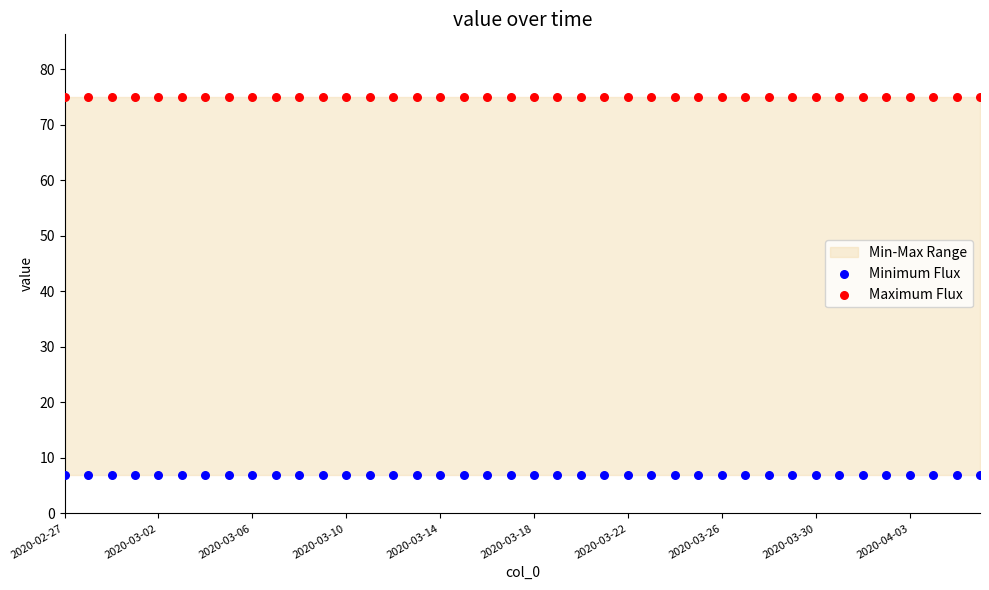

Which series contains the highest Y value?

Maximum Flux